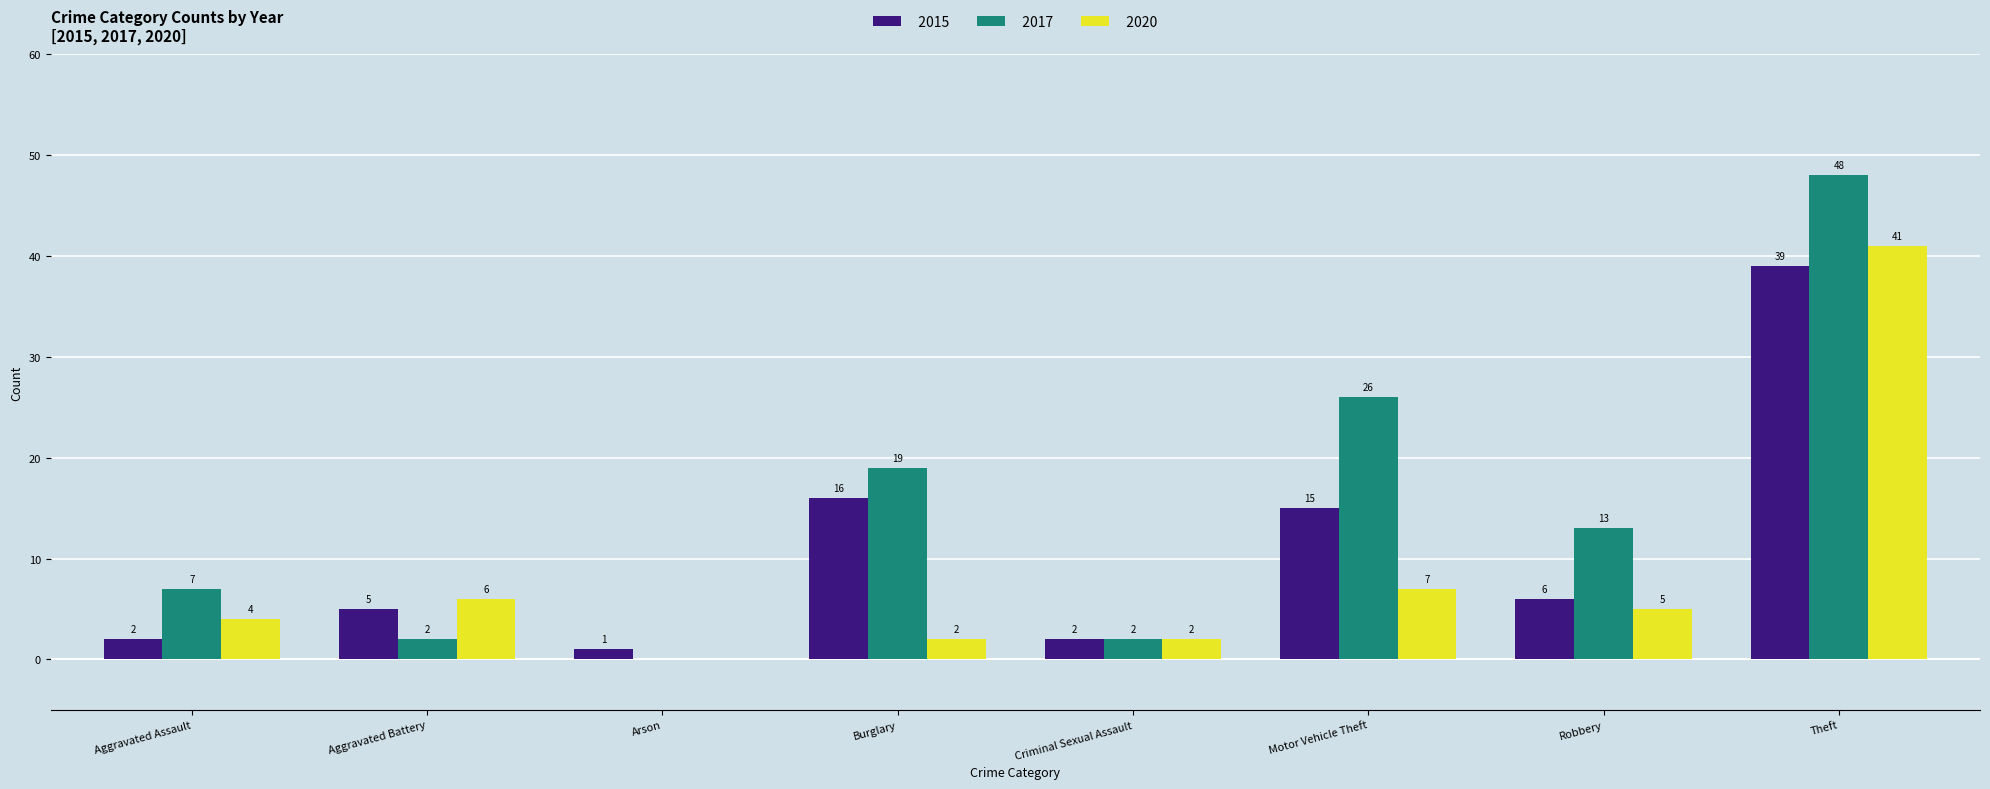

What is the sum of the 2017 values at Criminal Sexual Assault and Motor Vehicle Theft?

28